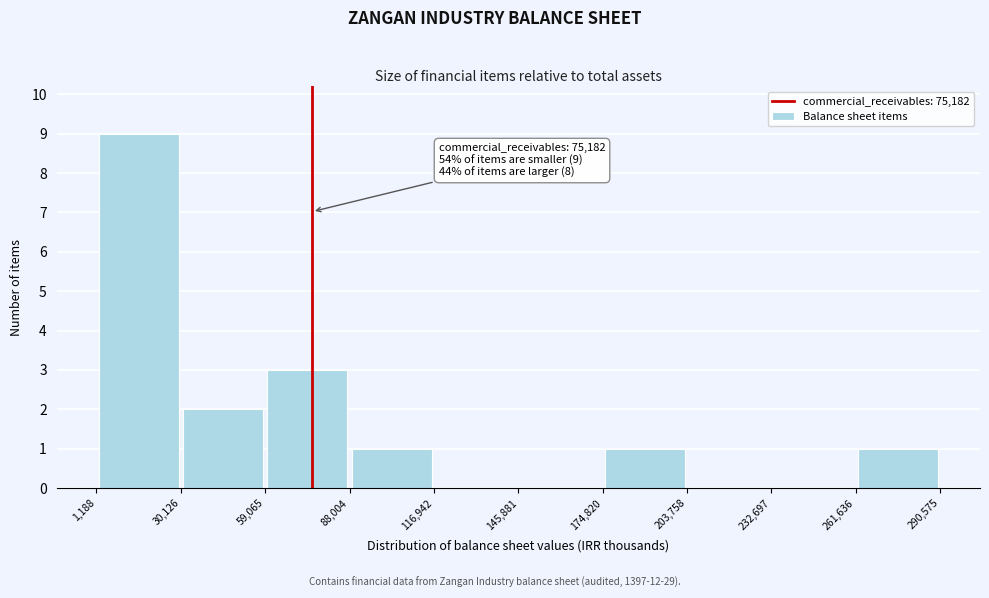

Over which range of the x-axis is the bar tallest?

1,188 to 30,126